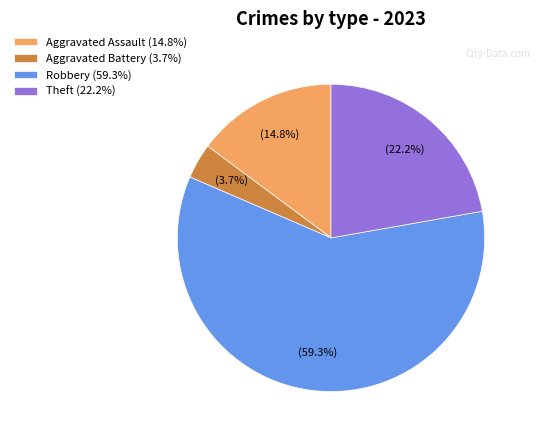

Rank the categories by value from lowest to highest.

Aggravated Battery (3.7%), Aggravated Assault (14.8%), Theft (22.2%), Robbery (59.3%)